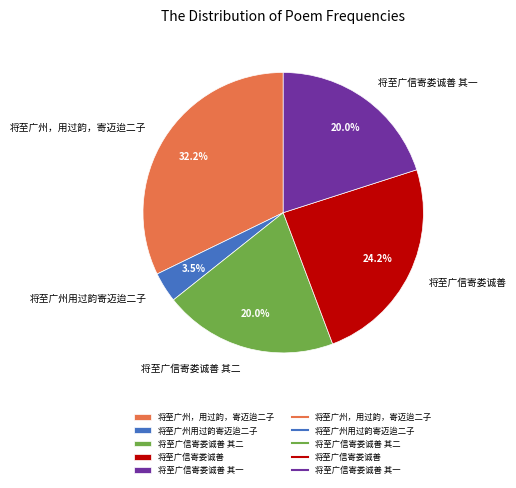

Which has a higher value, 将至广州用过韵寄迈迨二子 or 将至广信寄娄诚善 其一?

将至广信寄娄诚善 其一